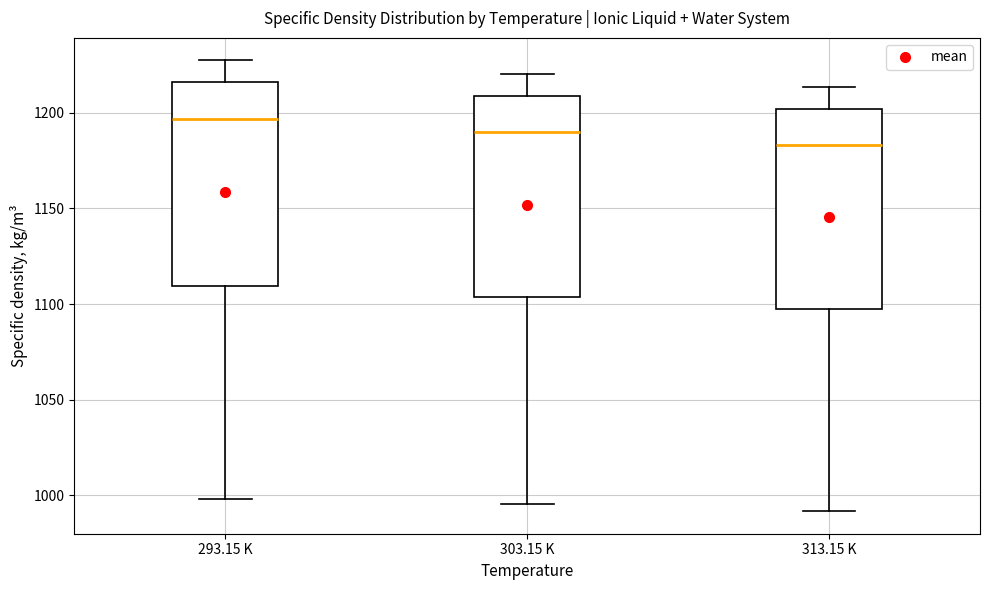

Reading left to right, transcribe this box plot: for each box, give where its median line is, the range the box spans, and where its two whiskers end, as read against the y-axis. The values are not printed on the chart, so give them approximately, as read against the axis.

293.15 K: median 1195, box 1110 to 1215, whiskers 1000 to 1225
303.15 K: median 1190, box 1105 to 1210, whiskers 995 to 1220
313.15 K: median 1185, box 1095 to 1200, whiskers 990 to 1215